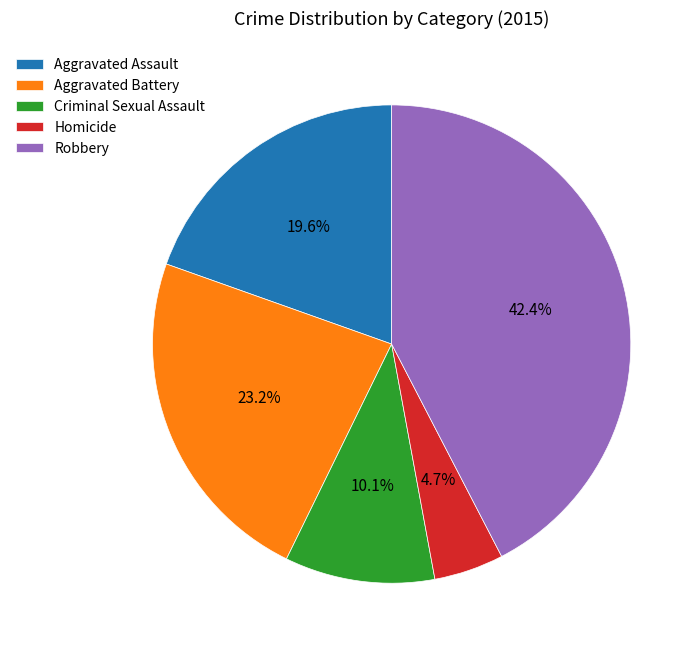

How many slices are in this pie chart?

5